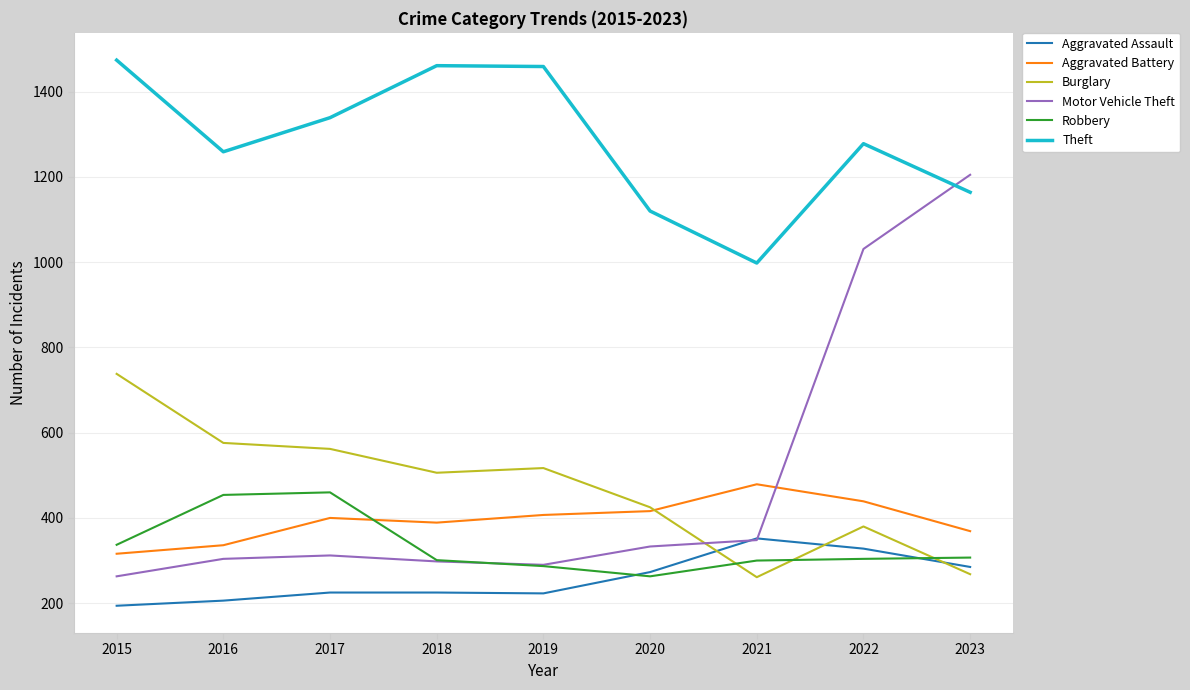

What is the difference between the highest and lowest values at 2022?

974